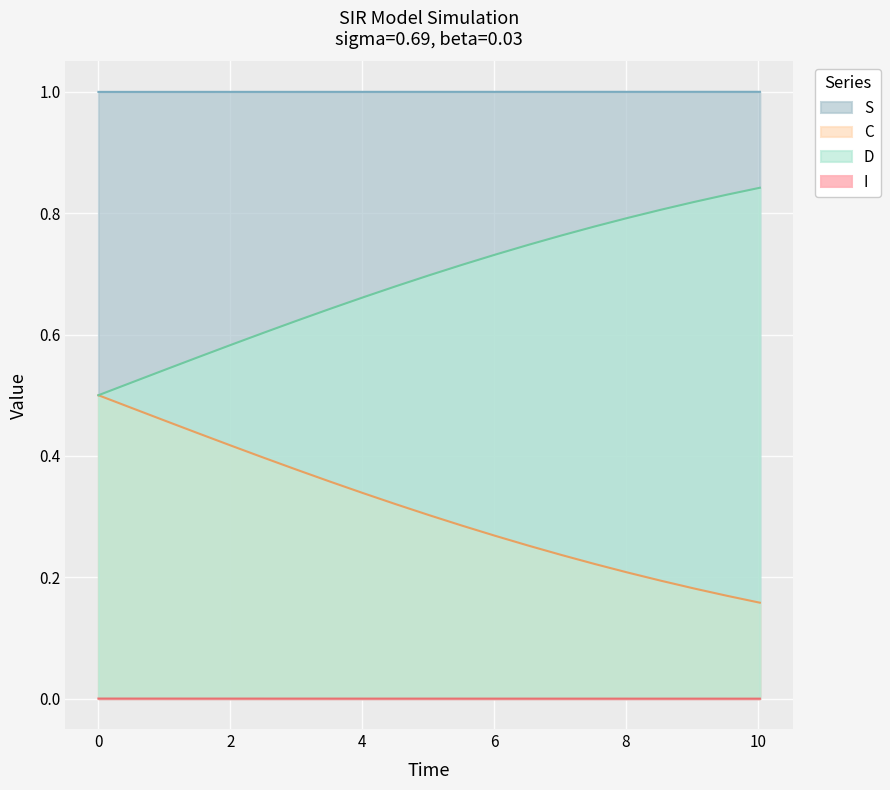

True or false: S and I cross at least once.

False